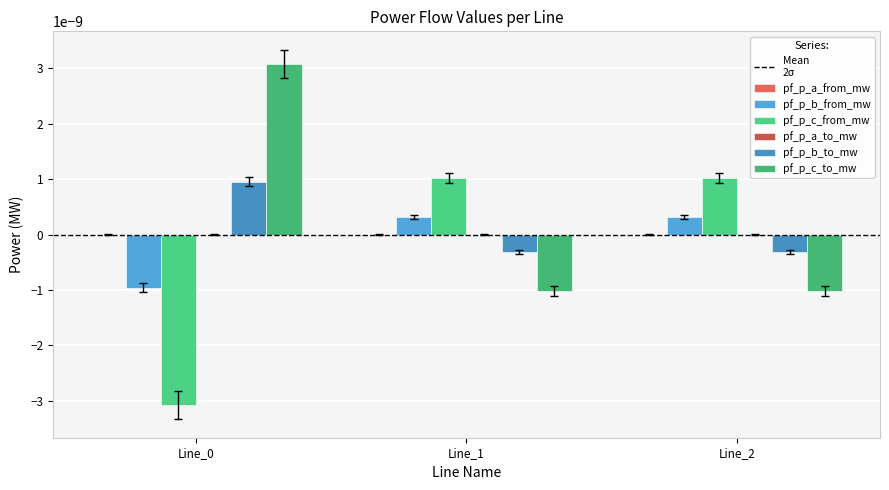

How many data points in pf_p_c_from_mw are above 0?

2